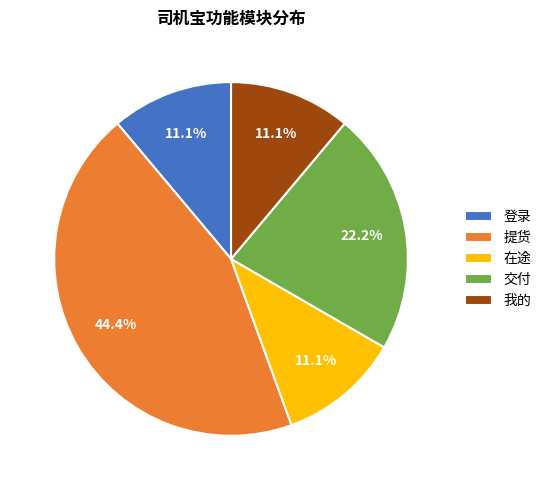

To the nearest percent, what percentage of the pie is 交付?

22%